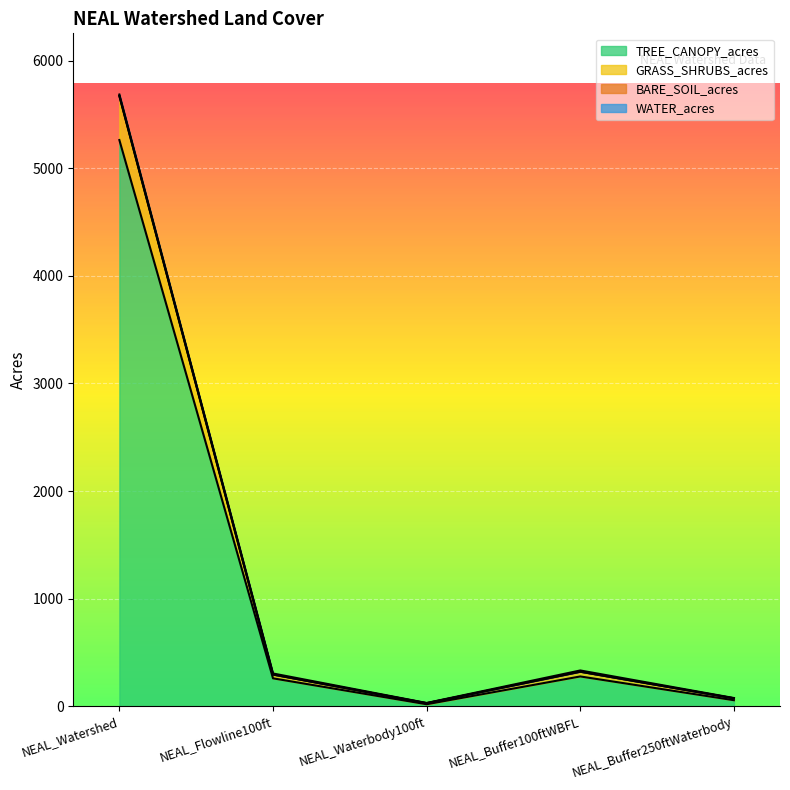

At which label does TREE_CANOPY_acres reach its peak?

NEAL_Watershed